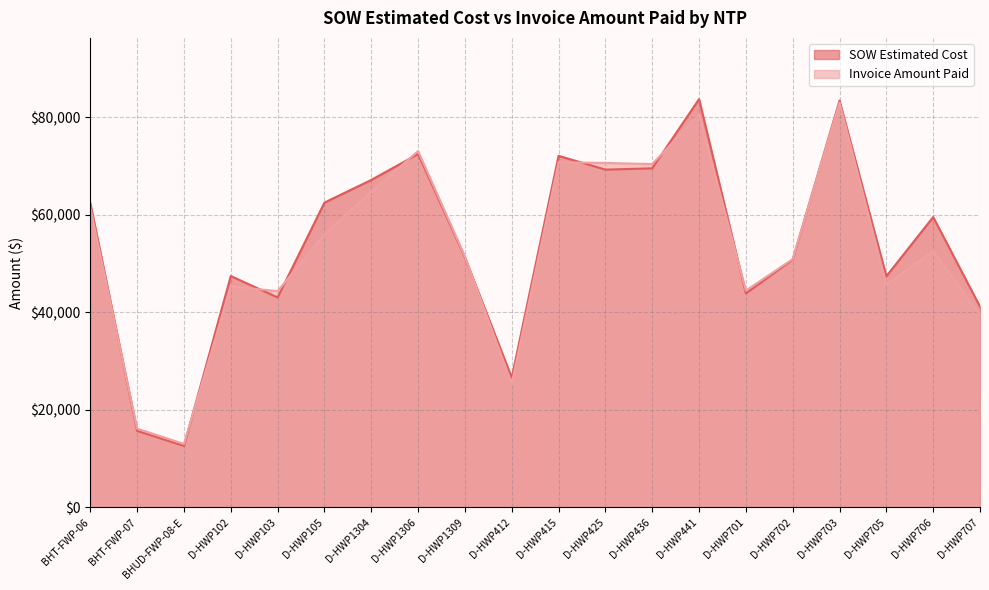

Where is the first local minimum for Invoice Amount Paid?

BHUD-FWP-08-E